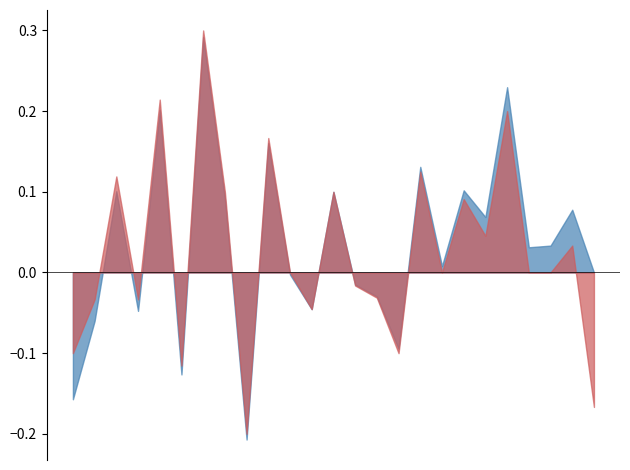

Between 8 and 25, which is larger?

8